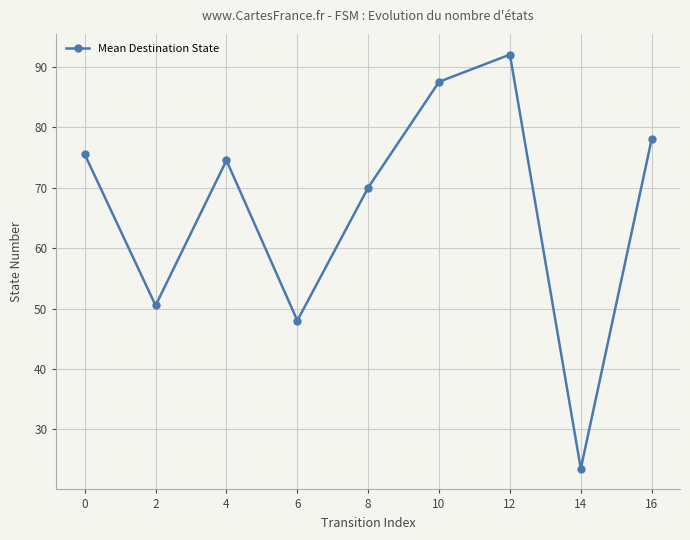

How many data points does each series have?

9